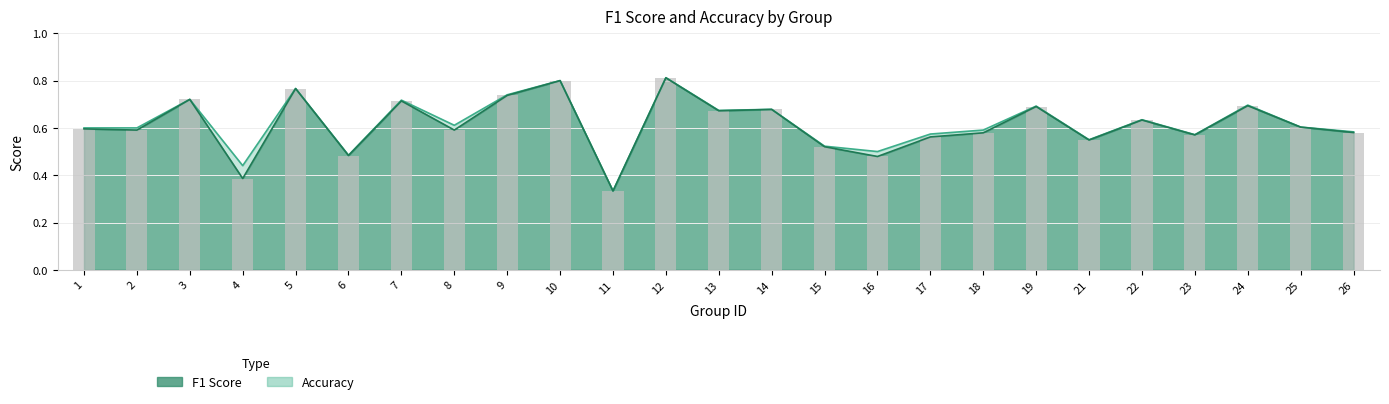

What is the minimum value shown in the chart?

0.3